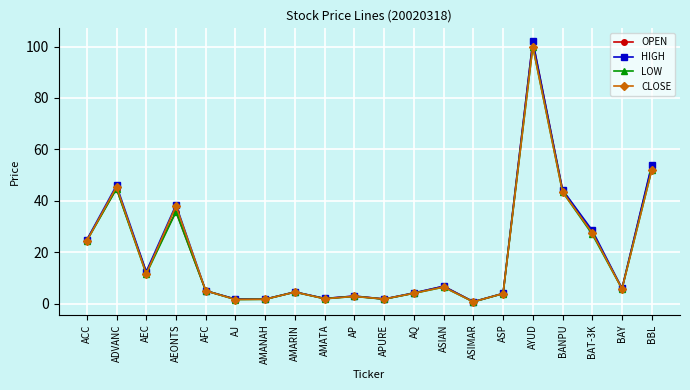

In HIGH, how many points are lower than both neighbors (excluding endpoints)?

6